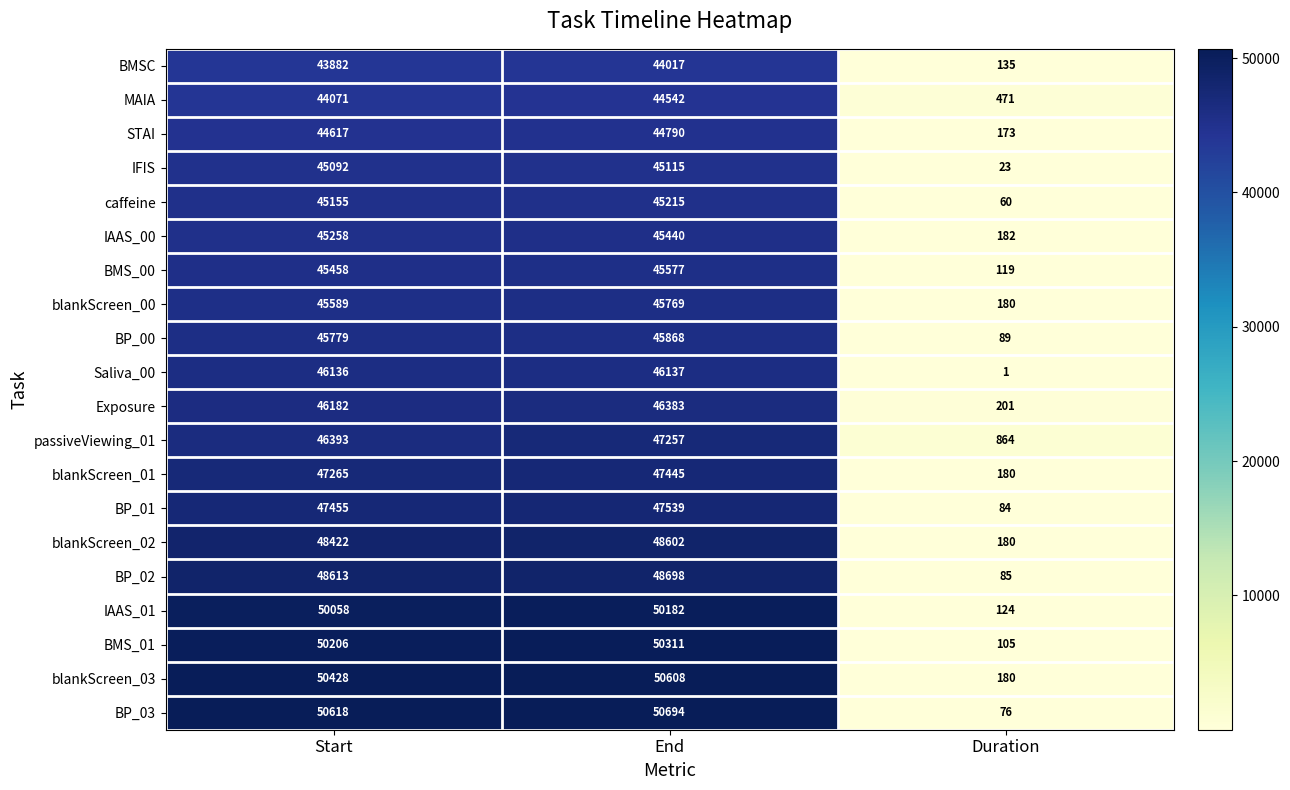

What is the approximate value of IAAS_01 at Duration?

124